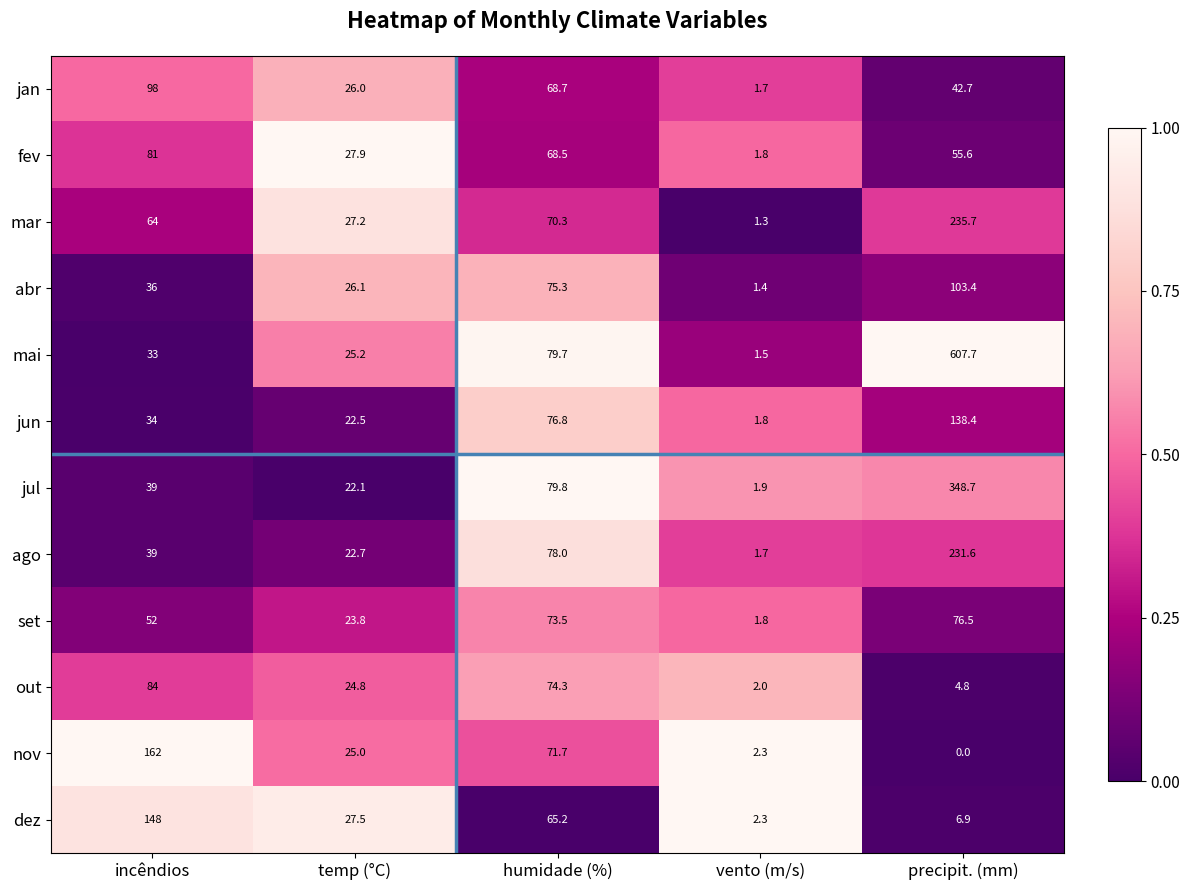

Is it true that fev equals 15.7 at temp (°C)?

False